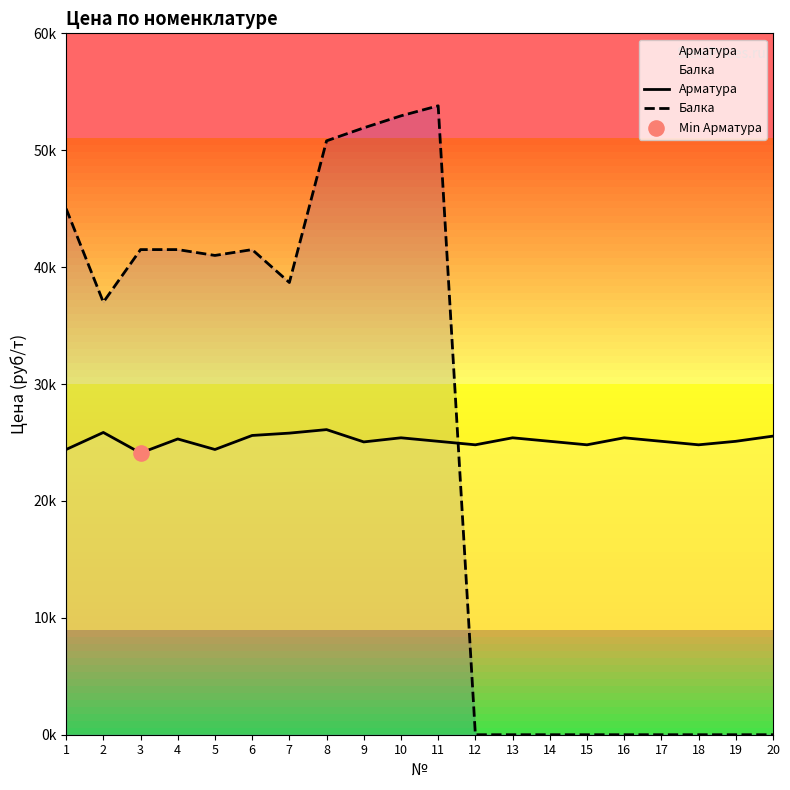

Is the value of Балка at 9 greater than the value of Арматура at 11?

Yes